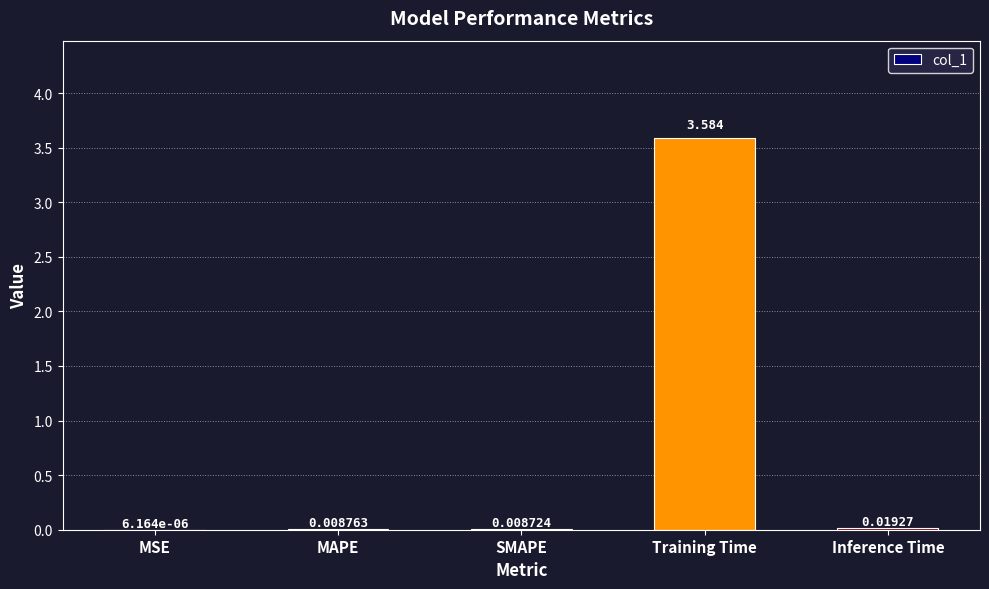

Count the number of categories in the chart.

5